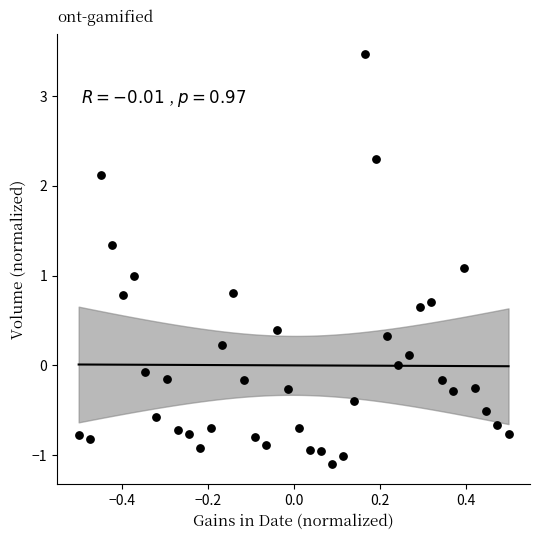

What is the range of X values (max minus min)?

1.0